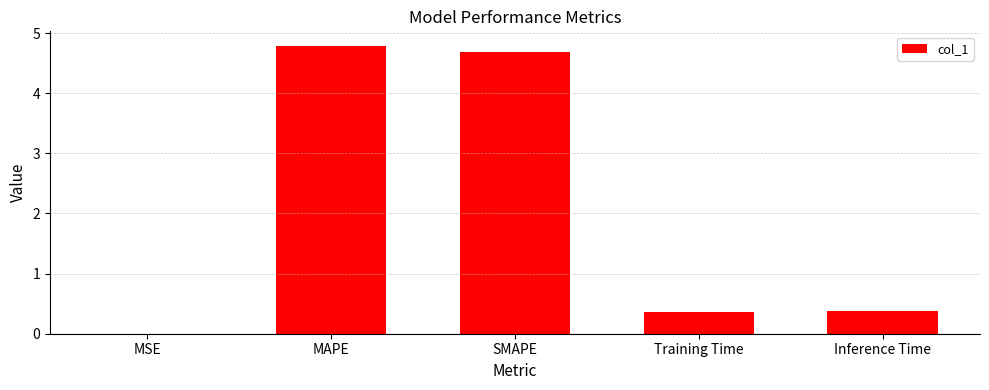

What is the sum of the values at MAPE and Training Time?

5.1